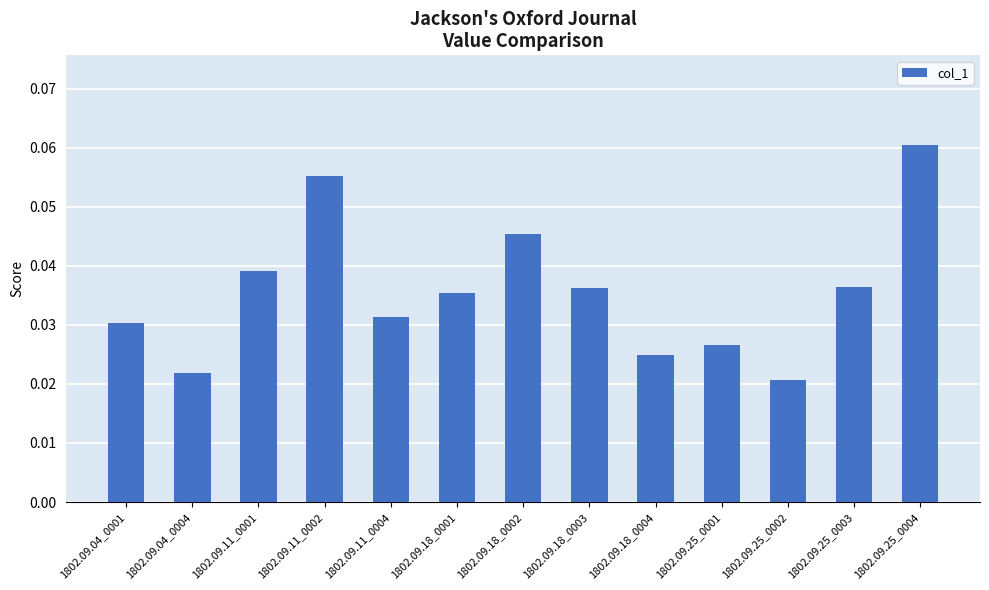

Which category has the lowest value across all series?

1802.09.25_0002